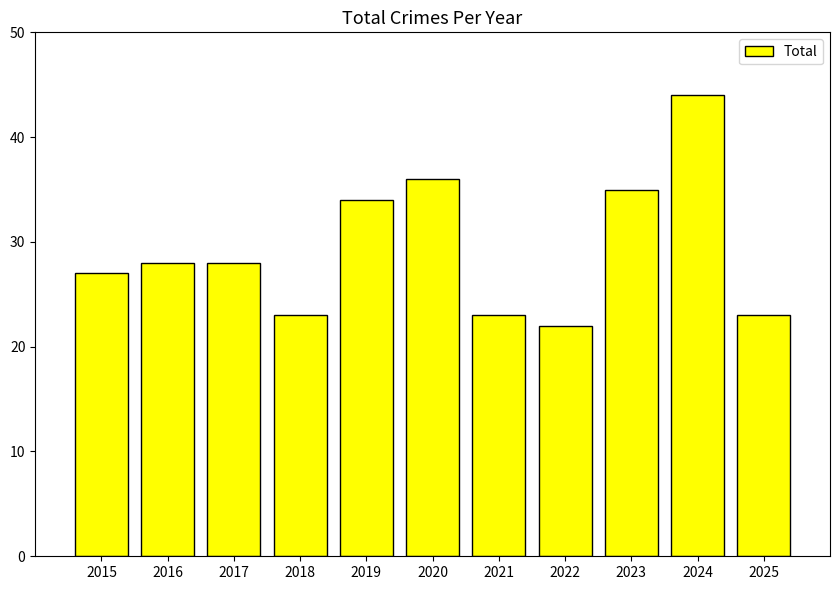

Reading right to left, list all the values displayed in this chart.

2025=23	2024=44	2023=35	2022=22	2021=23	2020=36	2019=34	2018=23	2017=28	2016=28	2015=27